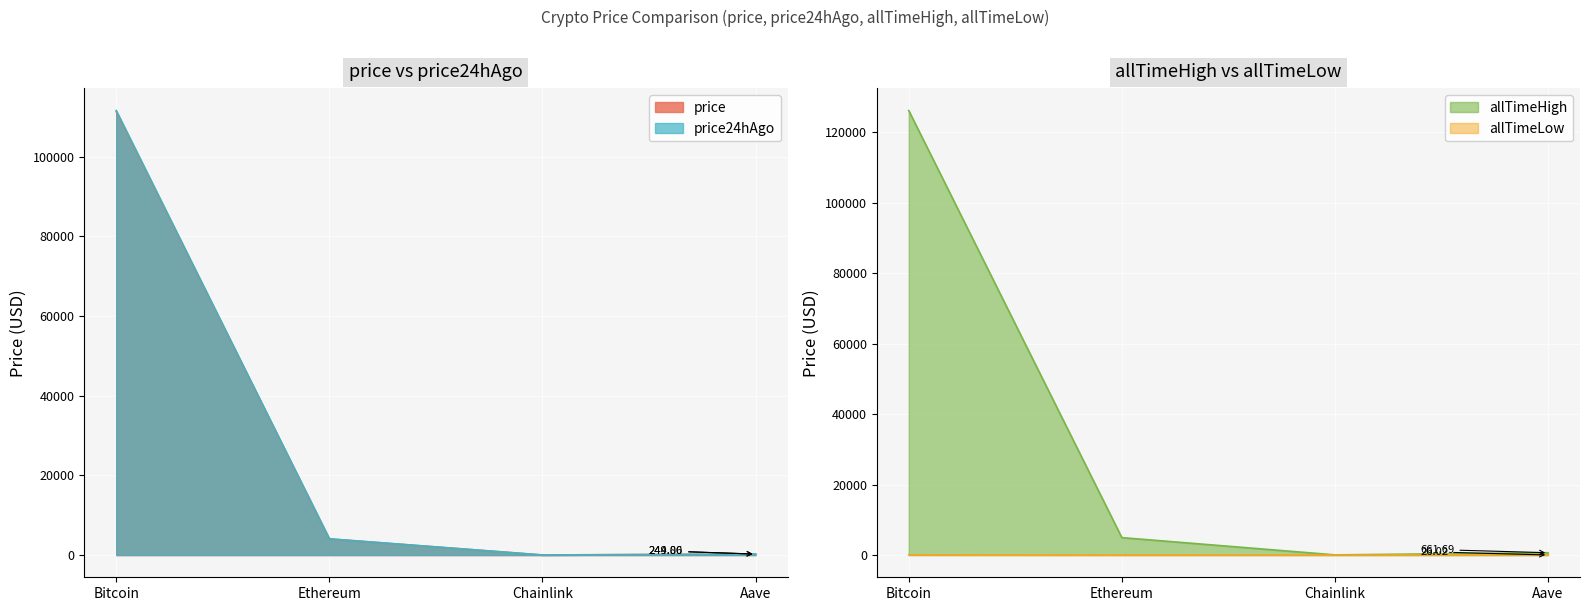

What is the sum of all price24hAgo values?

115960.1